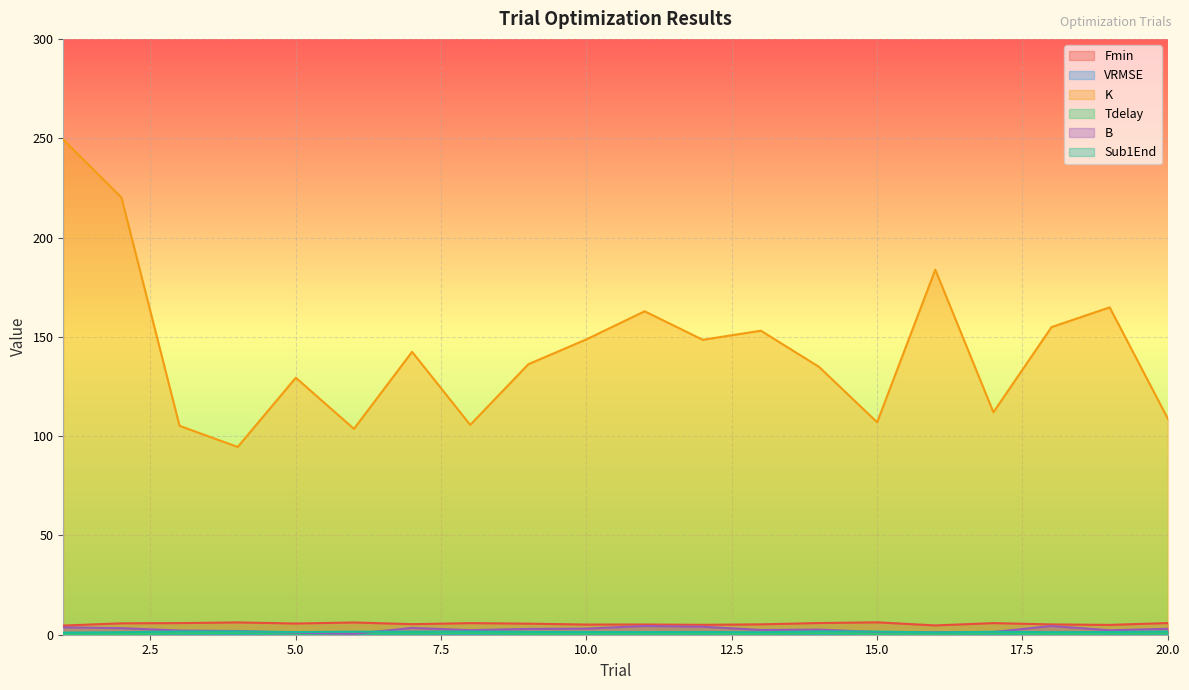

What is the difference between the K values at 1 and 8?

143.6